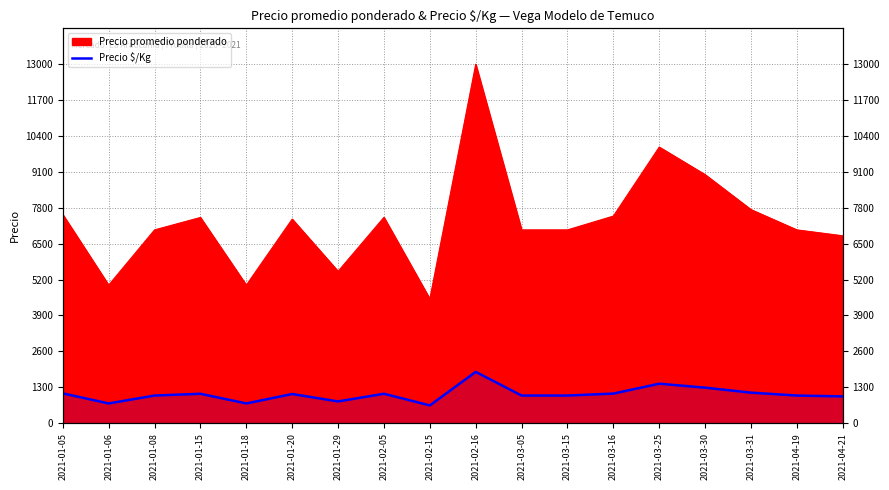

What is the difference between the second highest and minimum values?

786